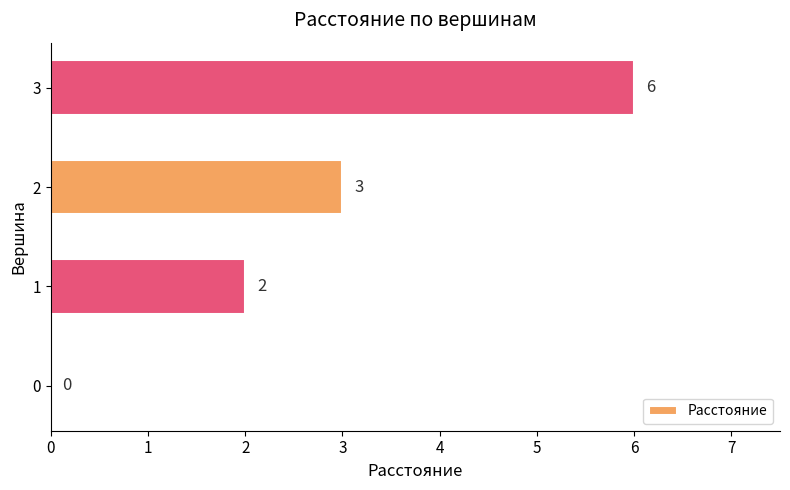

Which label corresponds to the largest value in the chart?

3